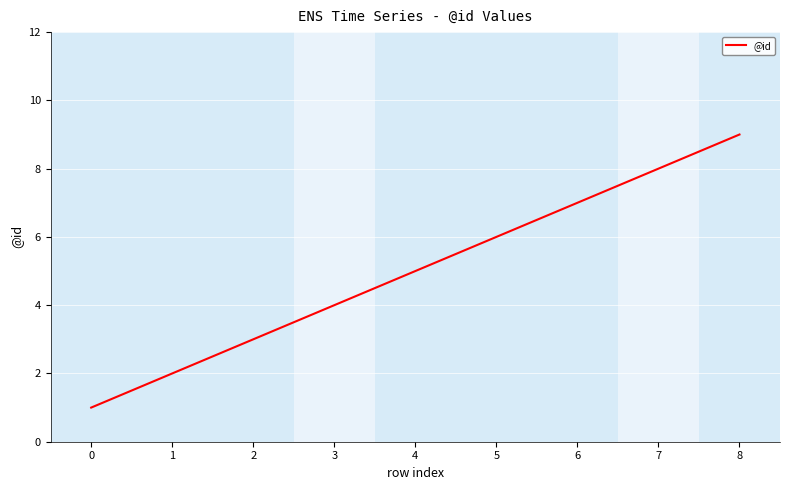

What is the change in value from 5 to 8?

+3